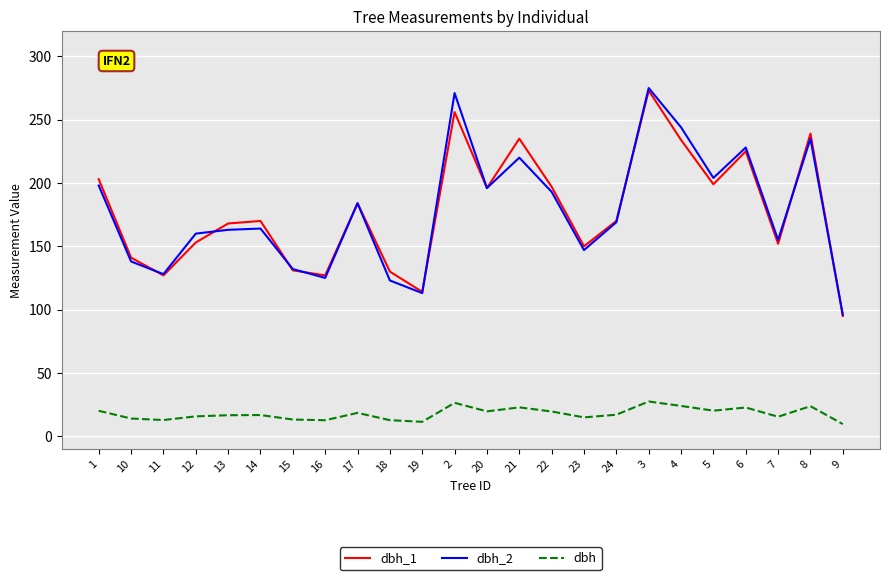

What is the sum of the dbh_1 values at 6 and 7?

377.0